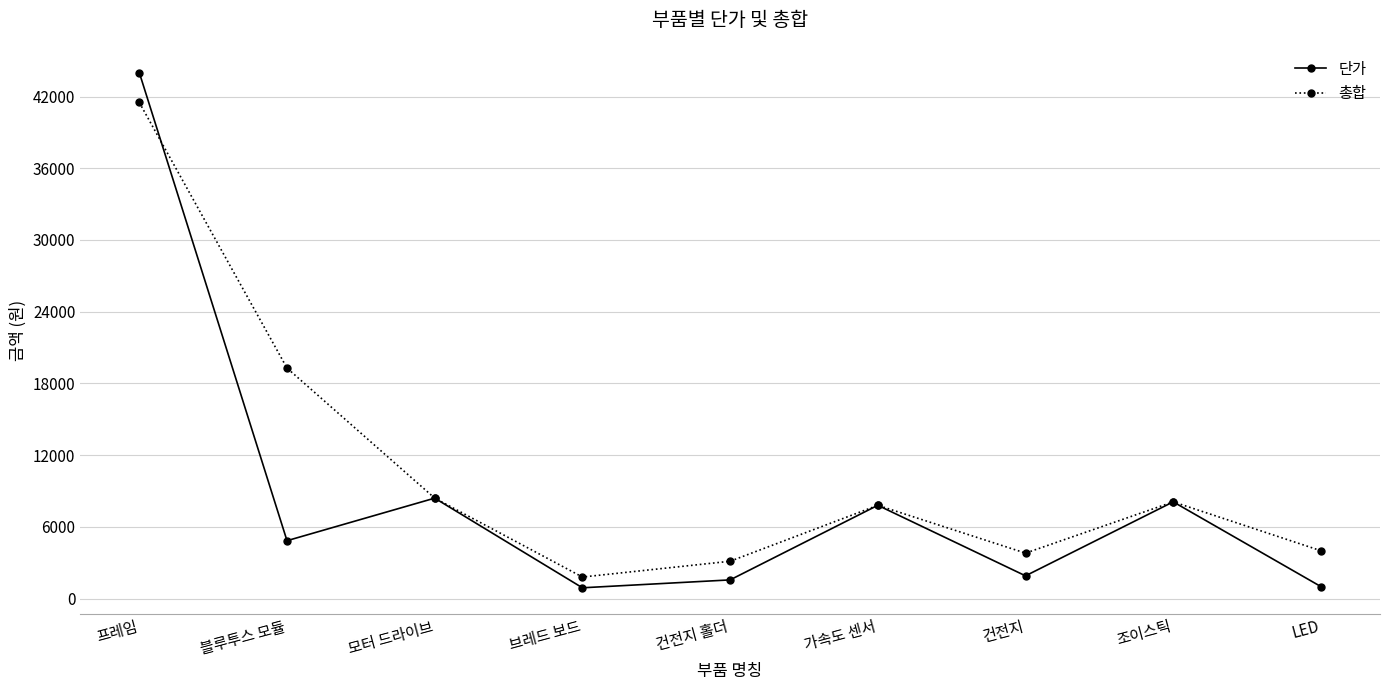

At which category is the sum across all series the highest?

프레임